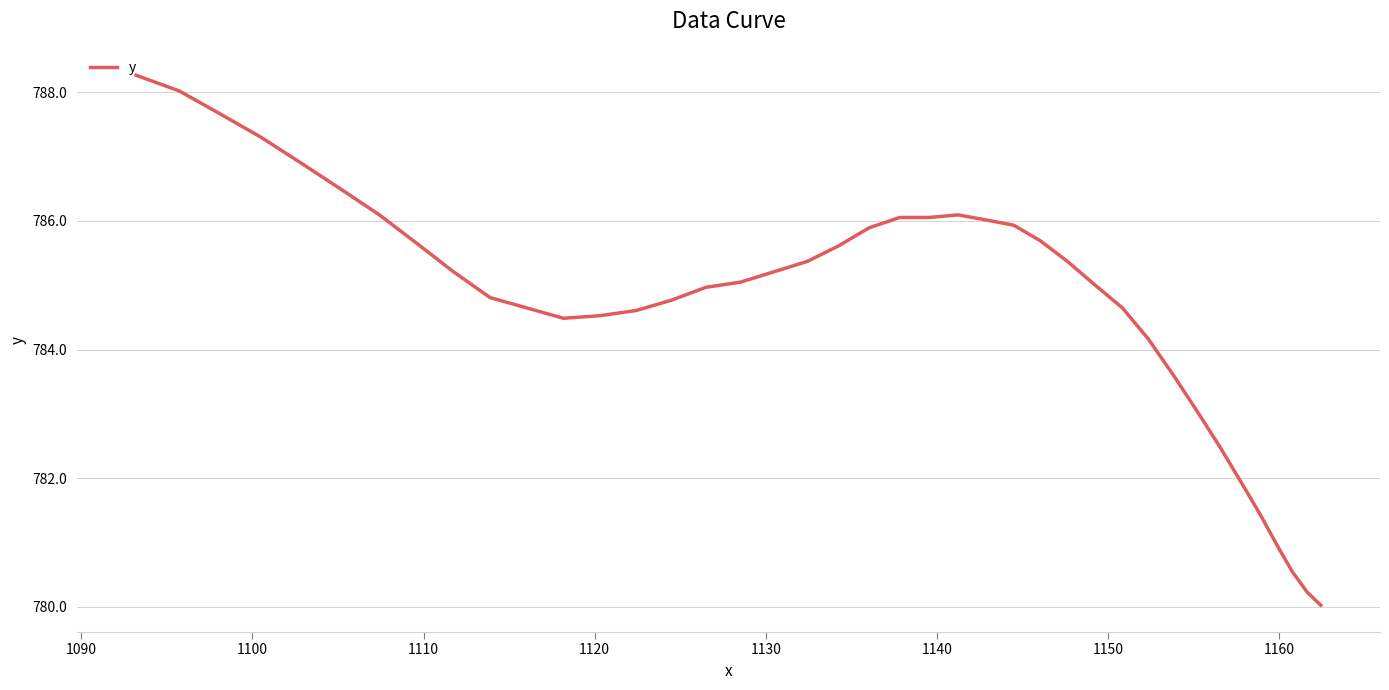

What is the maximum value shown in the chart?

788.3